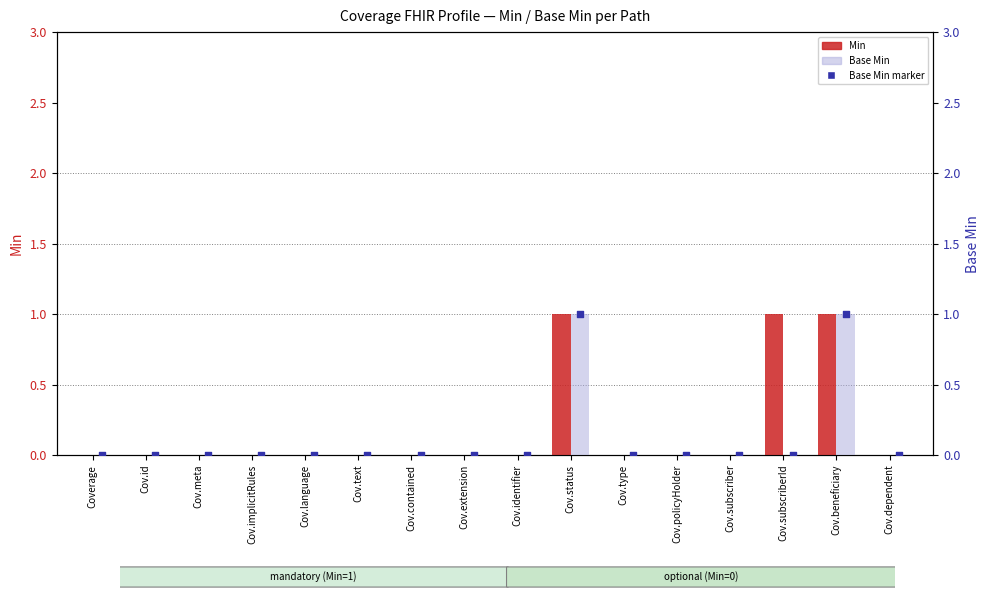

Which series has the widest spread of Y values?

Min